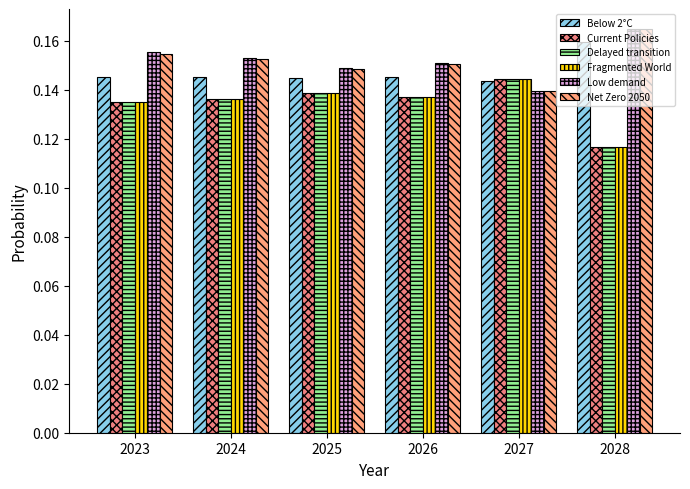

Are the bars horizontal?

No